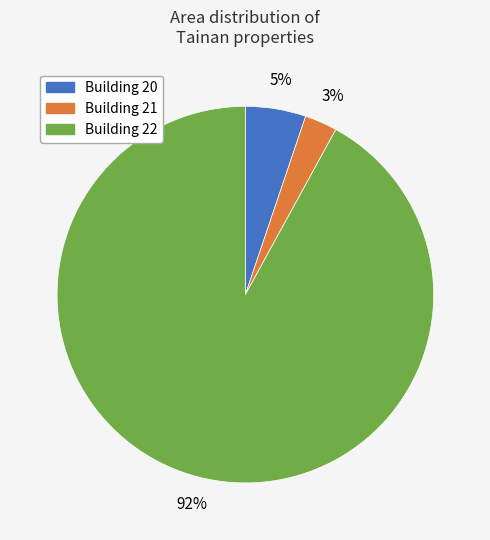

To the nearest percent, what is the average slice percentage?

33%